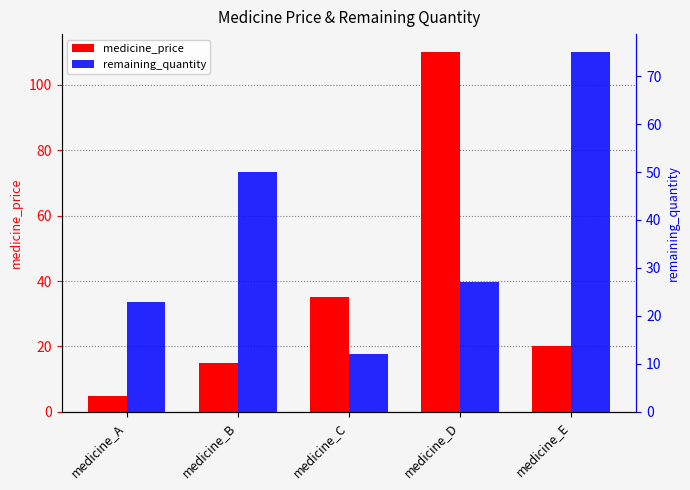

Reading right to left, what are all the values shown in this chart?

medicine_price: medicine_E=20	medicine_D=110	medicine_C=35	medicine_B=15	medicine_A=5
remaining_quantity: medicine_E=75	medicine_D=27	medicine_C=12	medicine_B=50	medicine_A=23